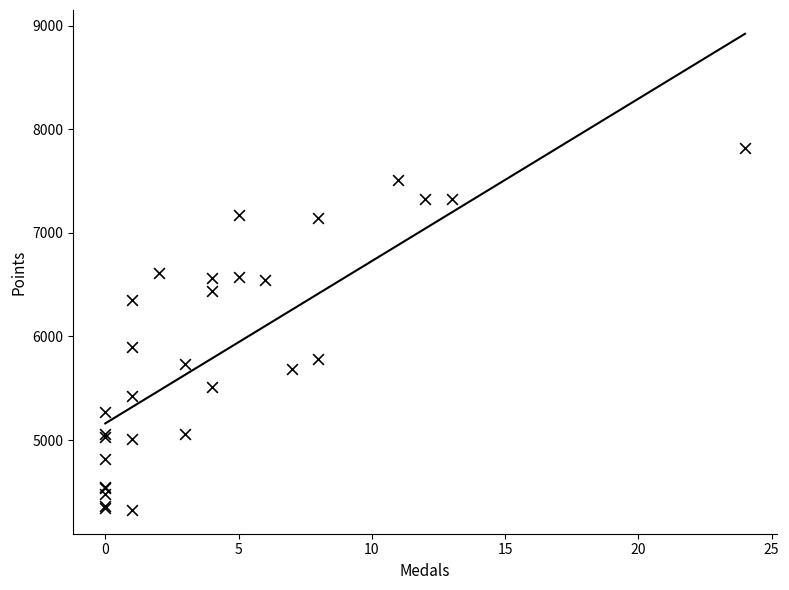

What Y value in the scatter plot is closest to 6071?

5895